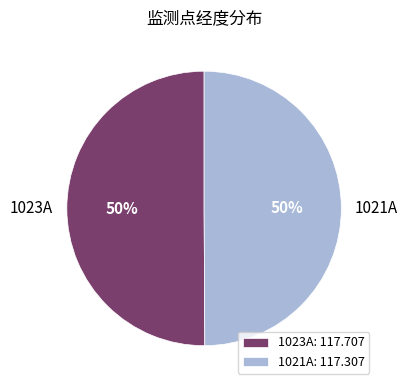

The 1021A slice represents 50% of the pie. True or false?

True